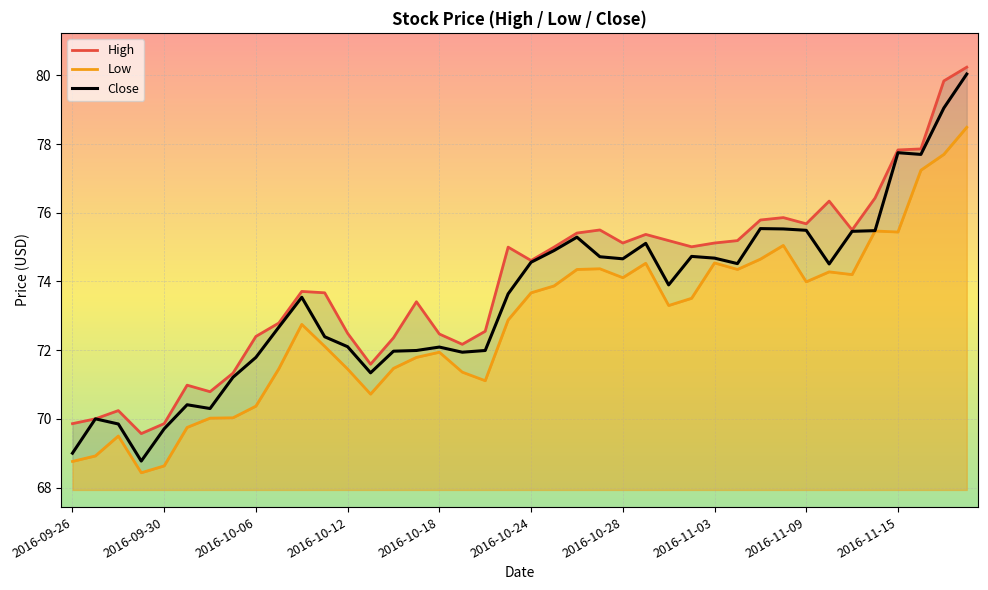

How many data points in Low are above 73?

20